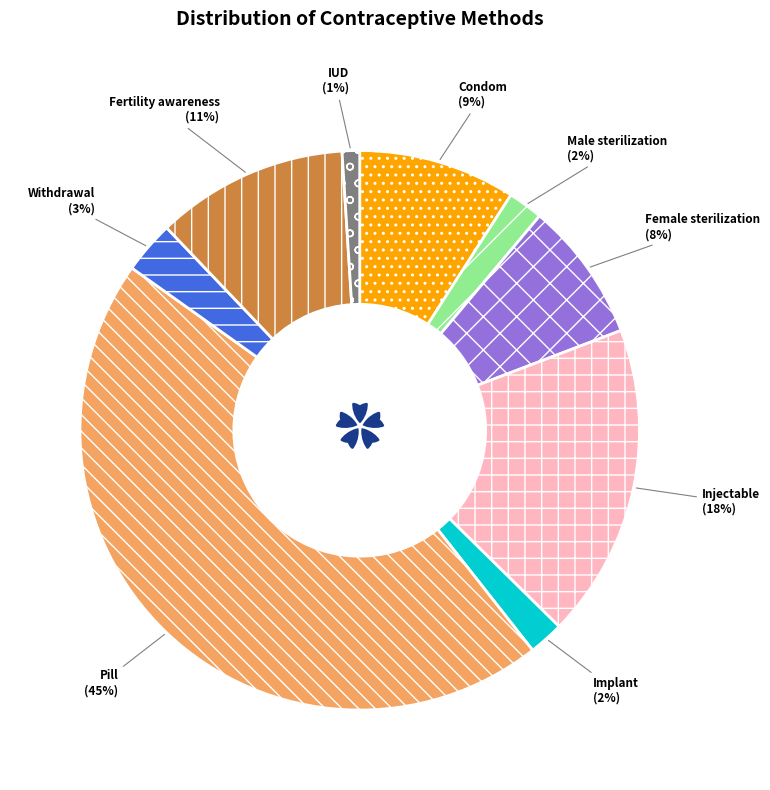

What is the largest slice in the pie chart?

Pill